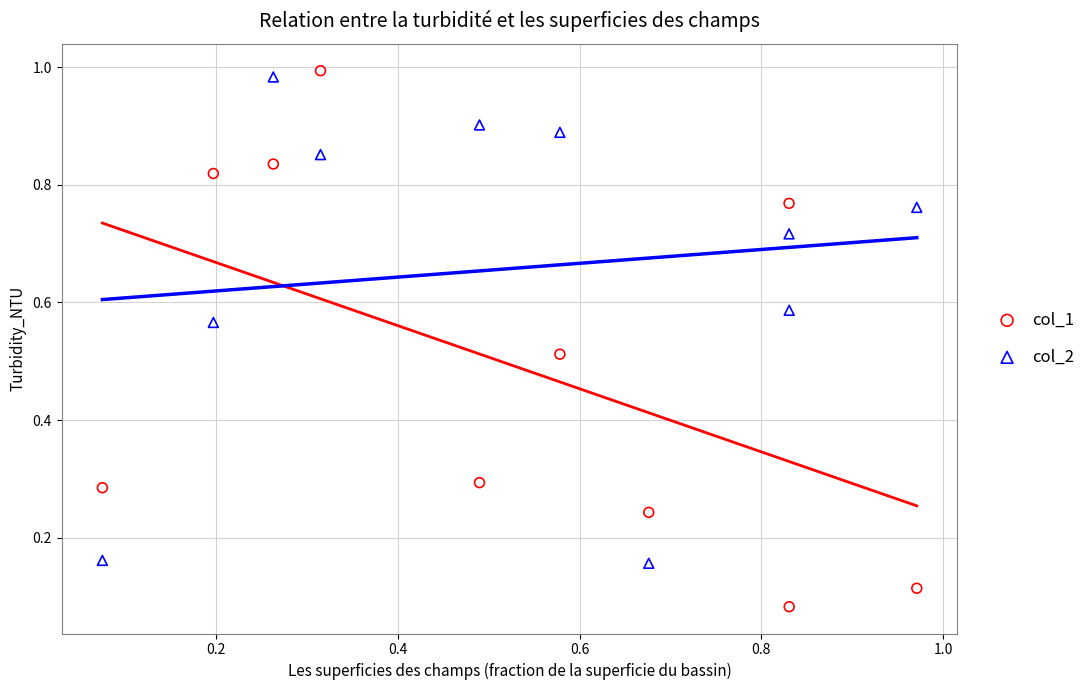

Which series contains the highest Y value?

col_1